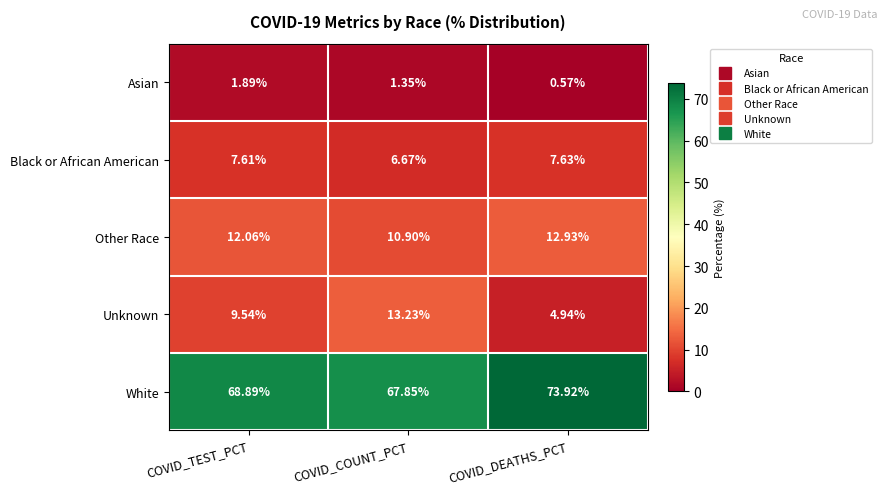

At COVID_DEATHS_PCT, list the series in order from largest to smallest.

White, Other Race, Black or African American, Unknown, Asian